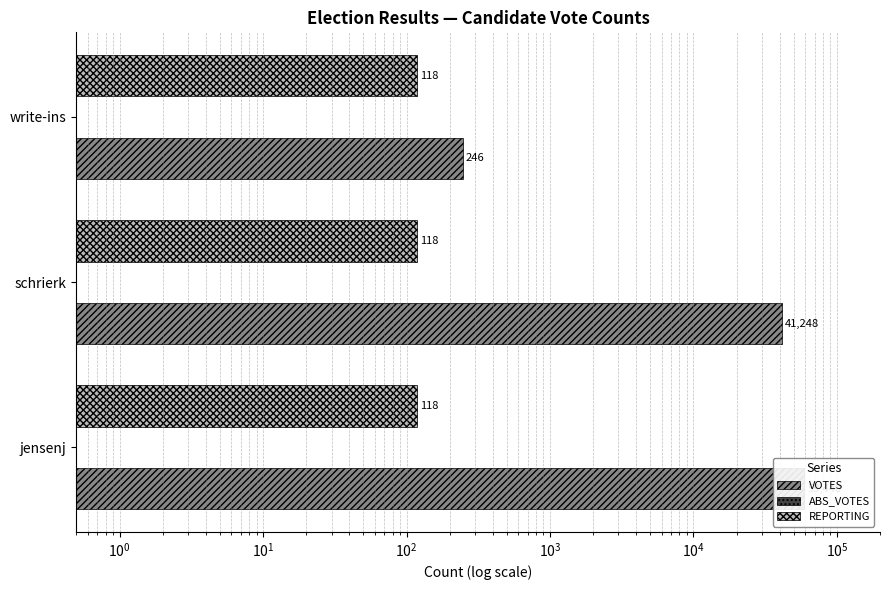

What is the average value of the VOTES series?

33644.7